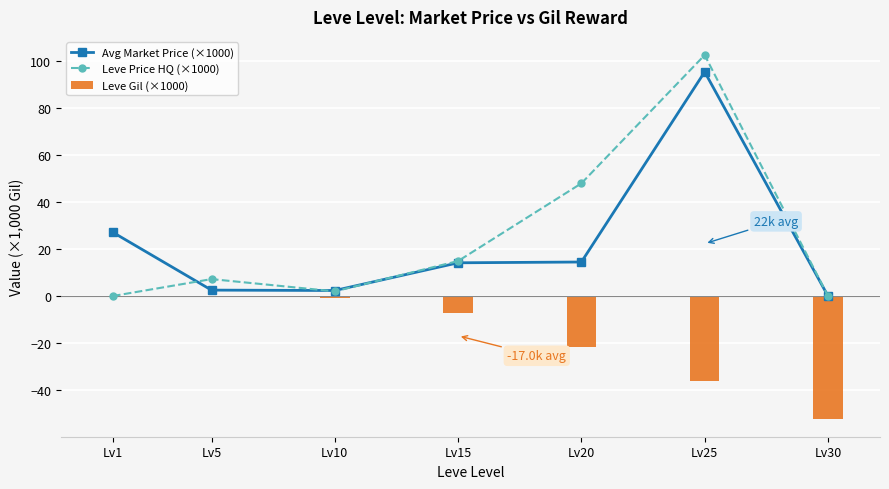

What is the total value across all series at Lv25?

161.8